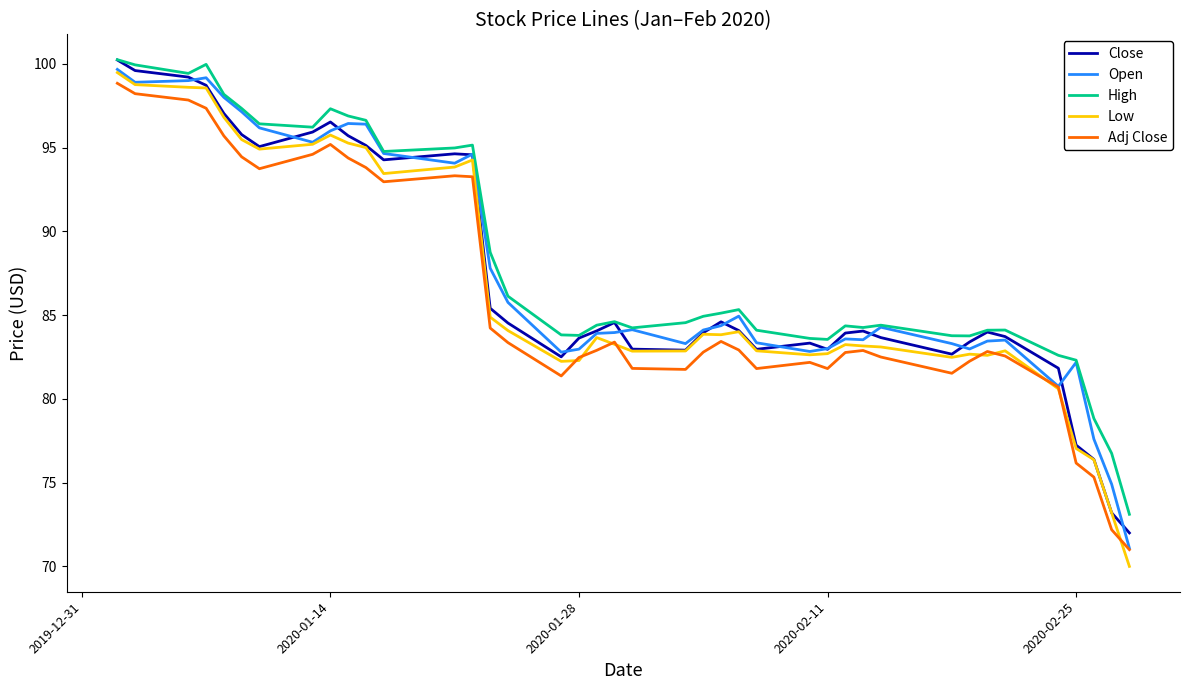

What is the smallest value displayed?

70.0